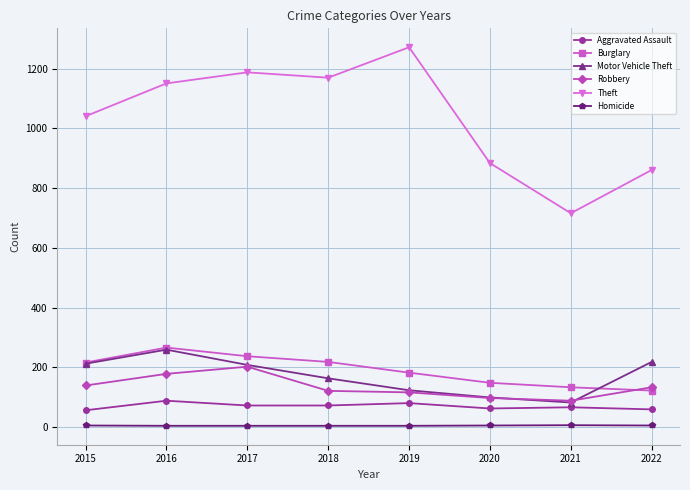

True or false: Motor Vehicle Theft has a value of 212 at 2015.

True